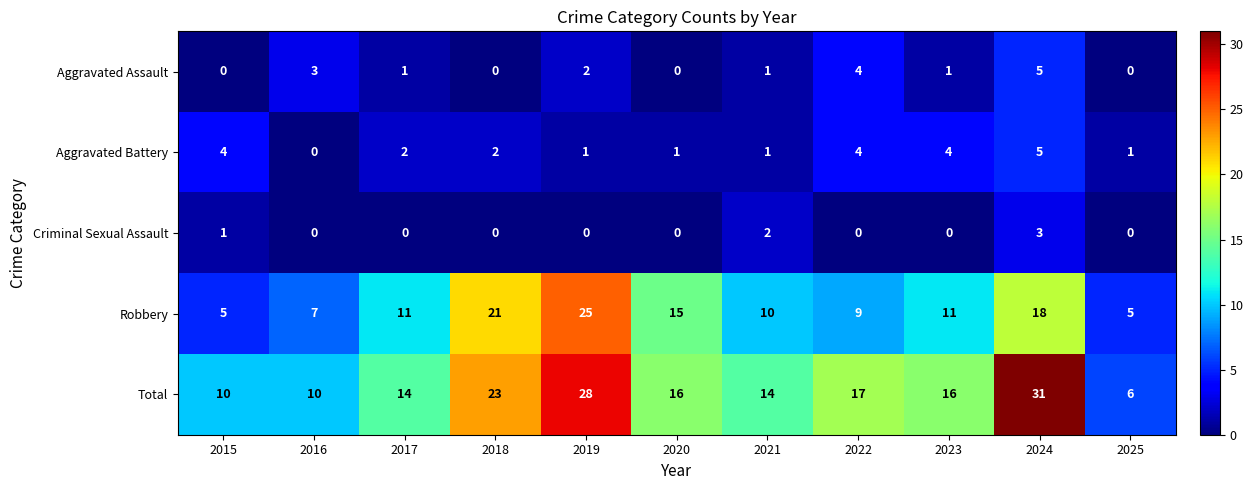

How many data points does each series have?

11